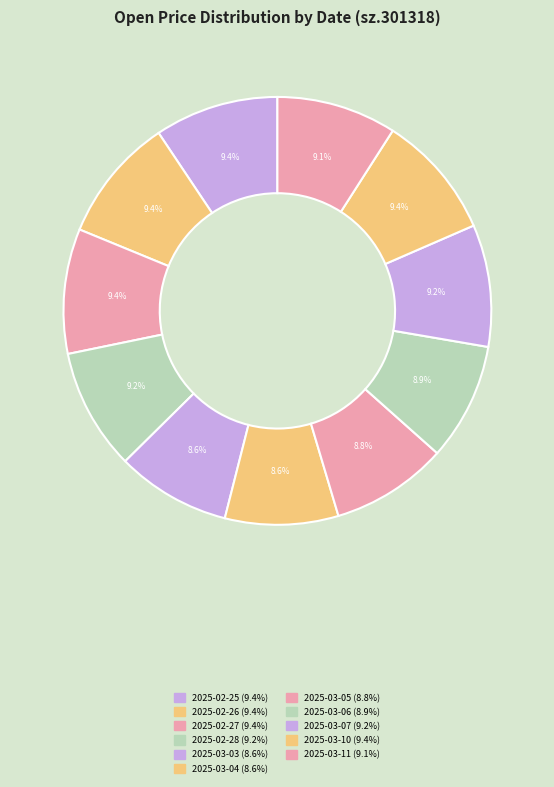

True or false: 2025-02-26 accounts for 9% of the total.

True